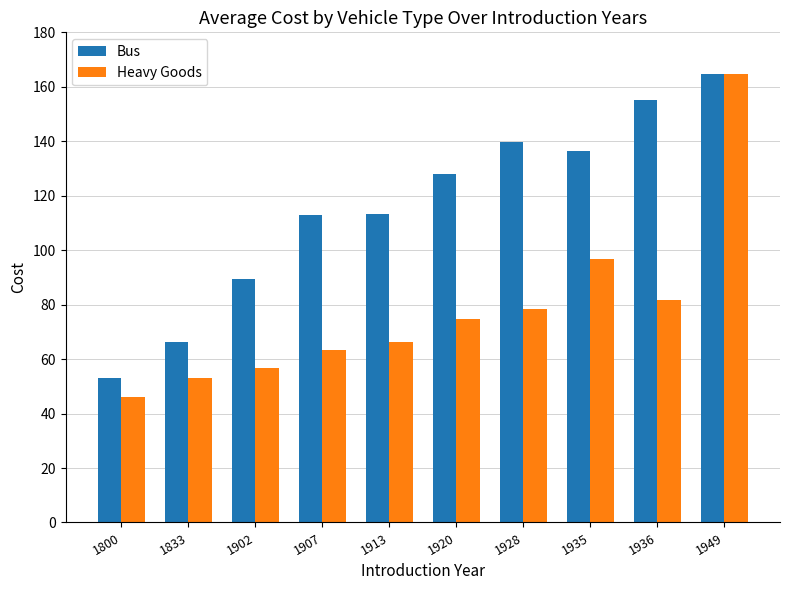

Which series has the largest range (max minus min)?

Heavy Goods